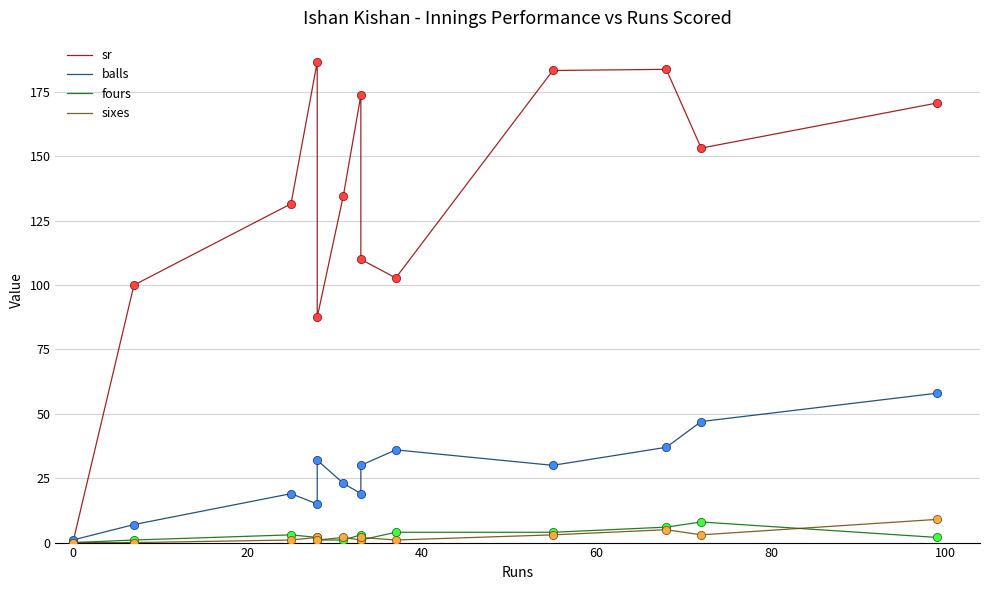

At how many categories does at least one series exceed 30?

12